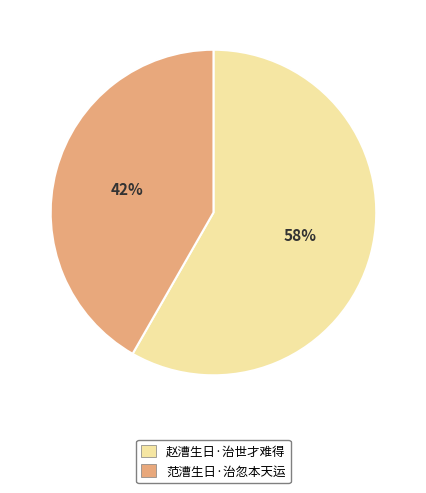

To the nearest percent, what is the combined percentage of 范漕生日·治忽本天运 and 赵漕生日·治世才难得?

100%